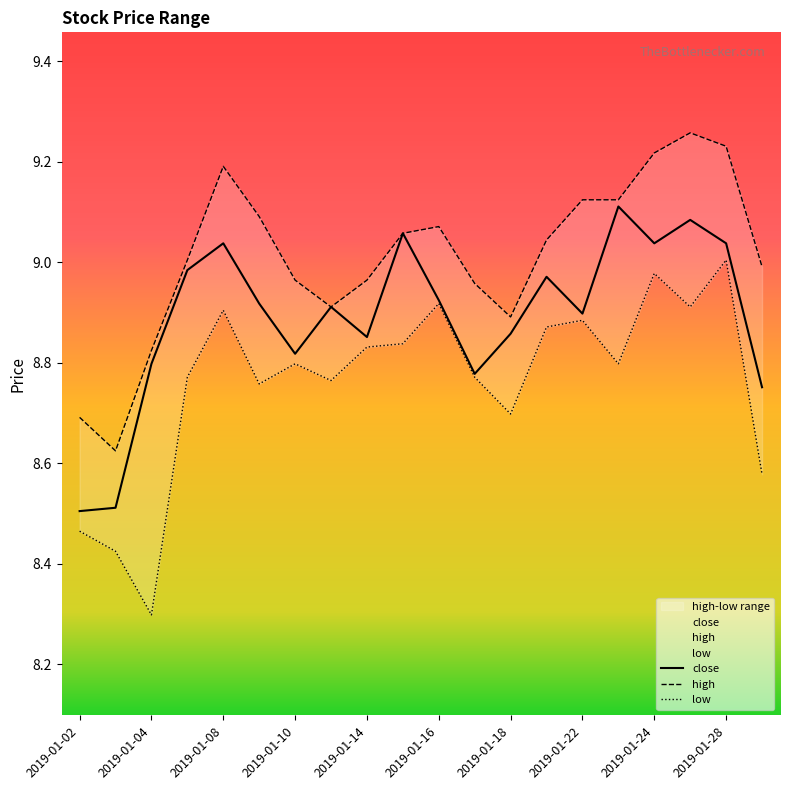

At which category is the sum across all series the highest?

2019-01-28